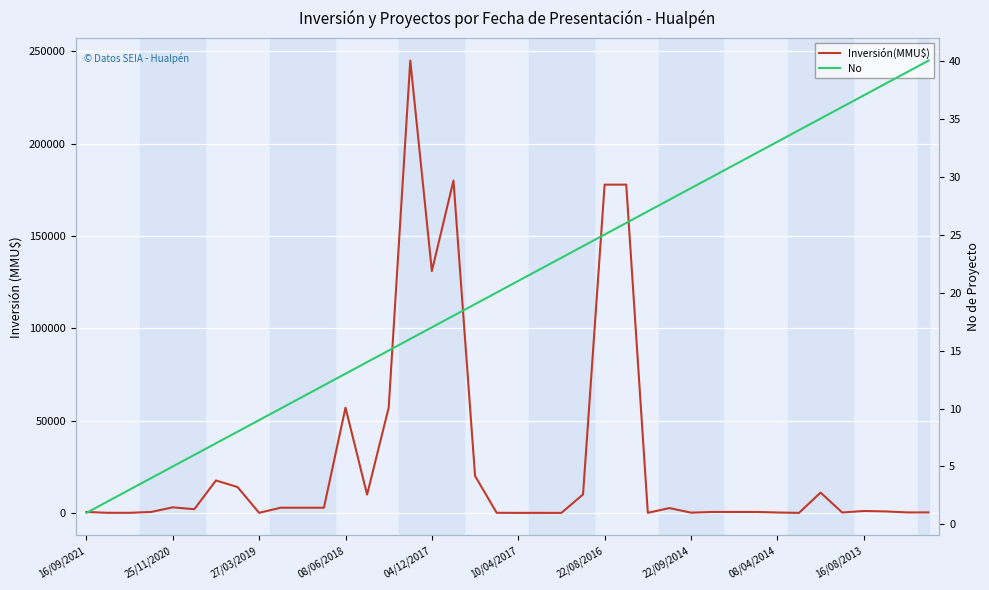

Is the value of No at 22/09/2014 greater than the value of Inversión(MMU$) at 22/08/2016?

No